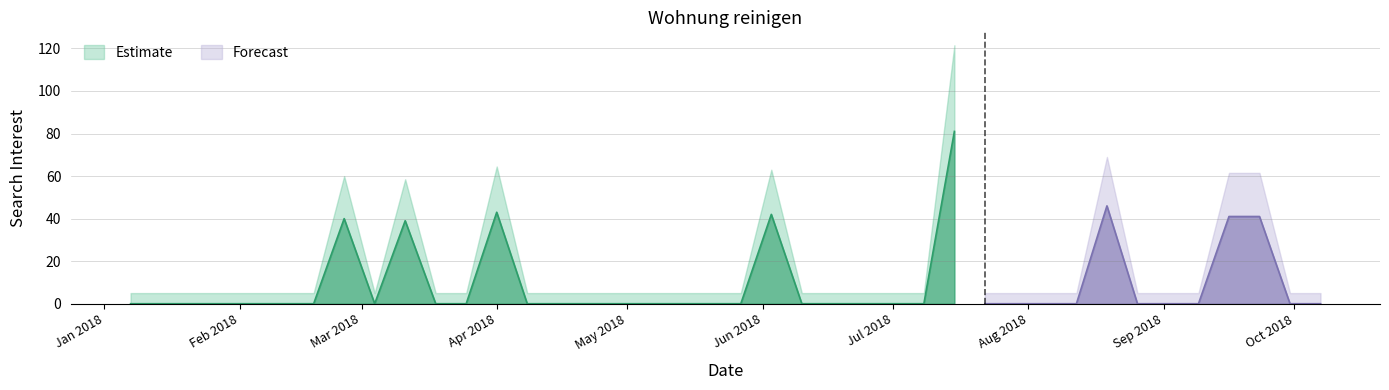

What is the sum of all values?

373